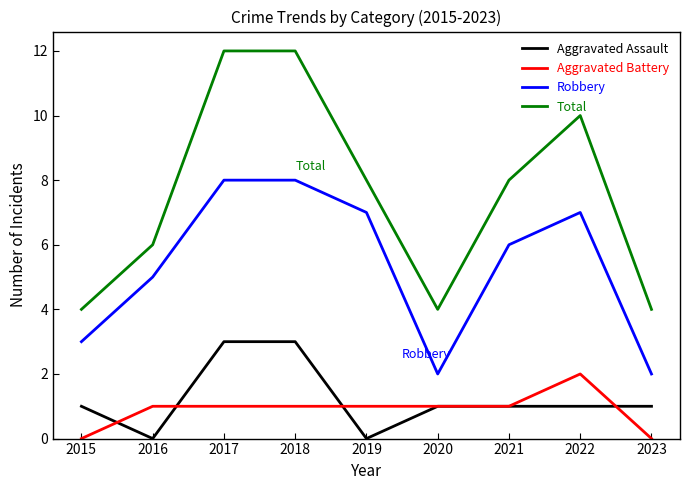

True or false: Aggravated Assault and Total cross at least once.

False